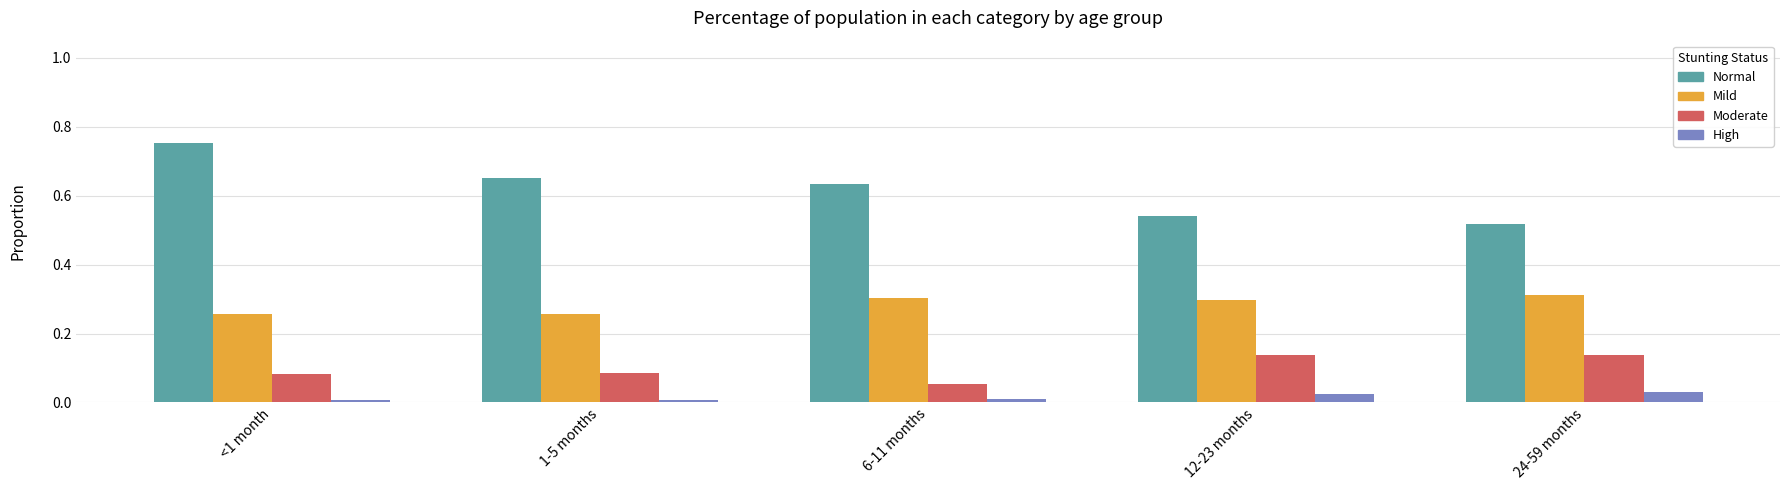

Is the value of High at 12-23 months greater than the value of Mild at 6-11 months?

No